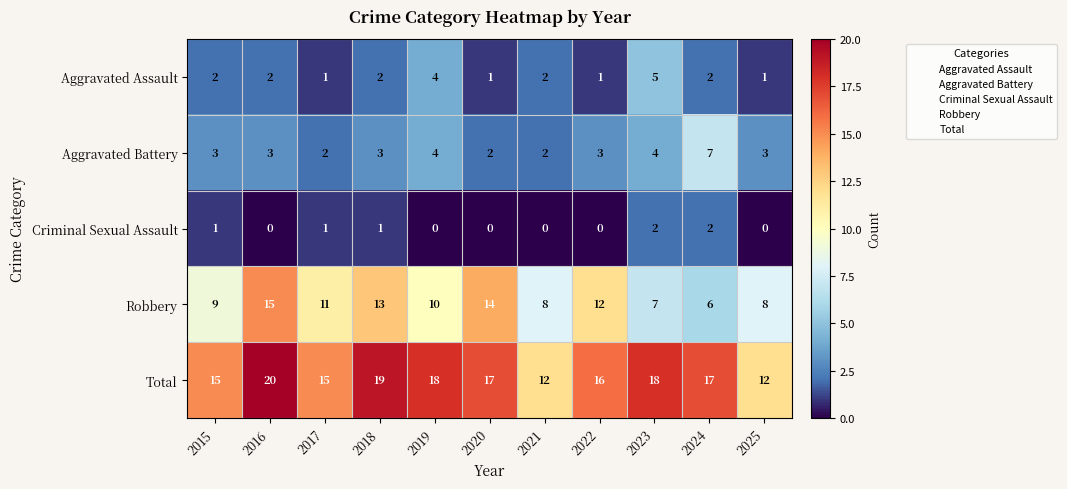

The value of Robbery at 2025 is 11. True or false?

False